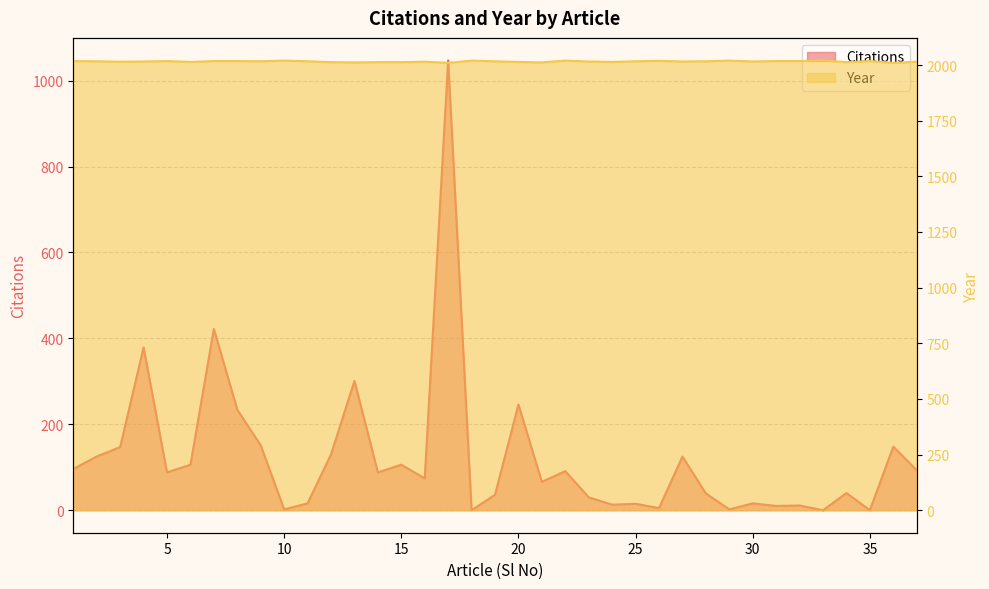

Reading left to right, transcribe all the data shown in this chart.

Citations: 96	125	147	379	88	106	422	234	151	2	16	130	301	88	106	74	1047	0	36	246	66	91	30	13	15	5	125	39	2	16	10	11	0	40	0	148	93
Year: 2018	2017	2015	2016	2018	2014	2018	2018	2017	2020	2017	2013	2012	2013	2013	2015	2010	2020	2017	2014	2012	2020	2016	2014	2017	2019	2016	2017	2020	2016	2018	2018	2021	2013	2018	2010	2015